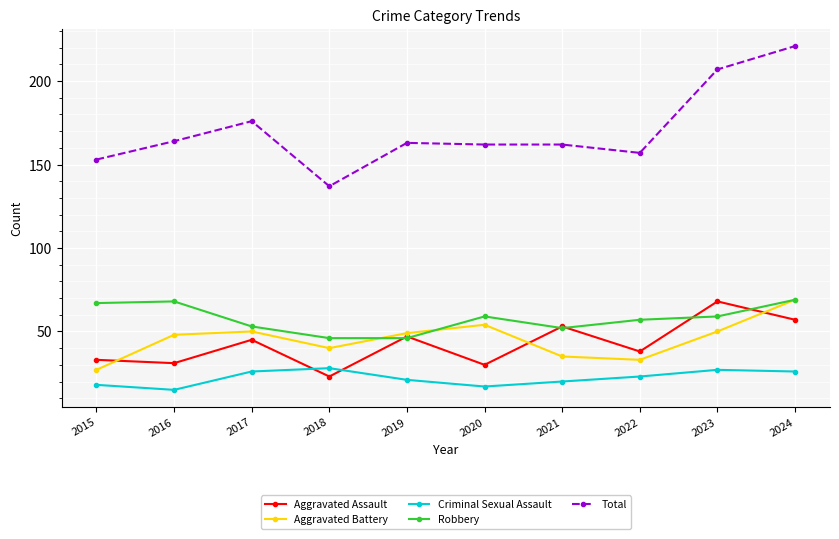

The Robbery series shows 14 at 2016. True or false?

False